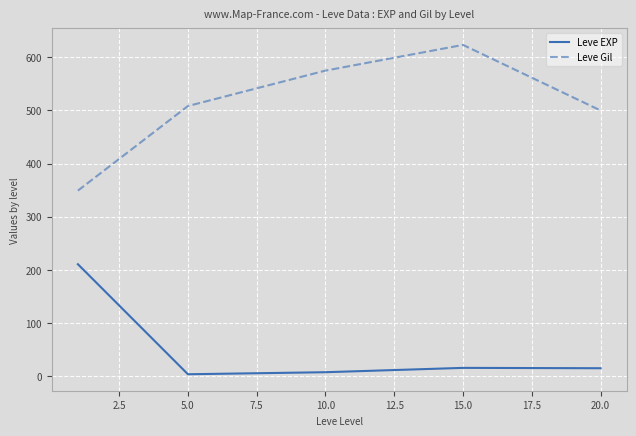

Which series has the largest total across all categories?

Leve Gil